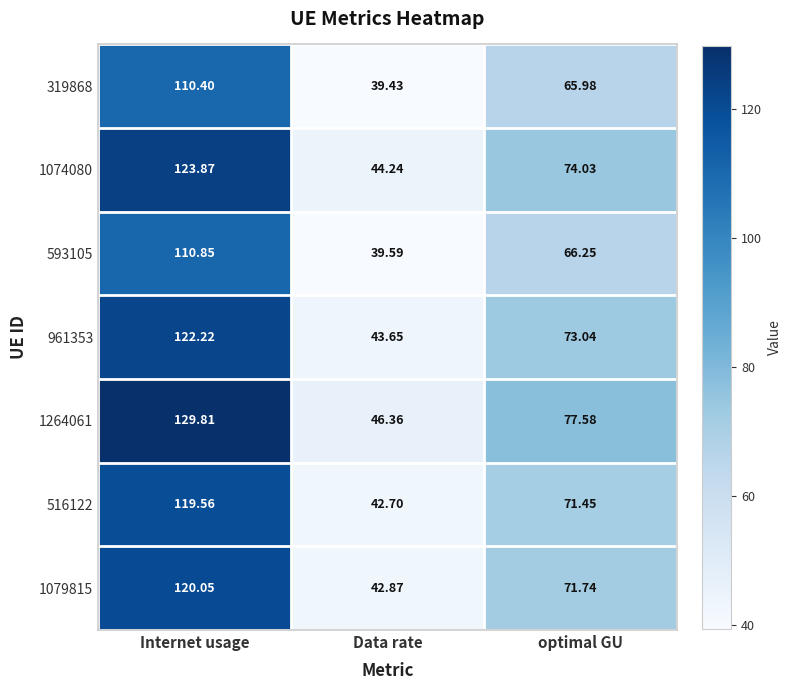

Which category has the highest value across all series?

Internet usage